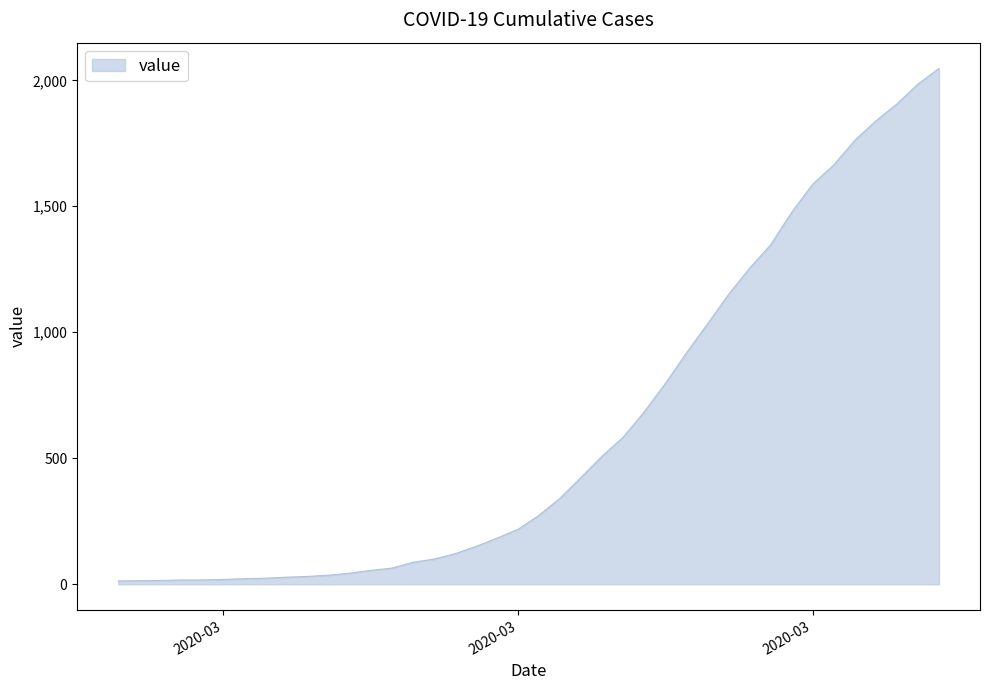

What is the difference between the maximum and minimum values?

2034